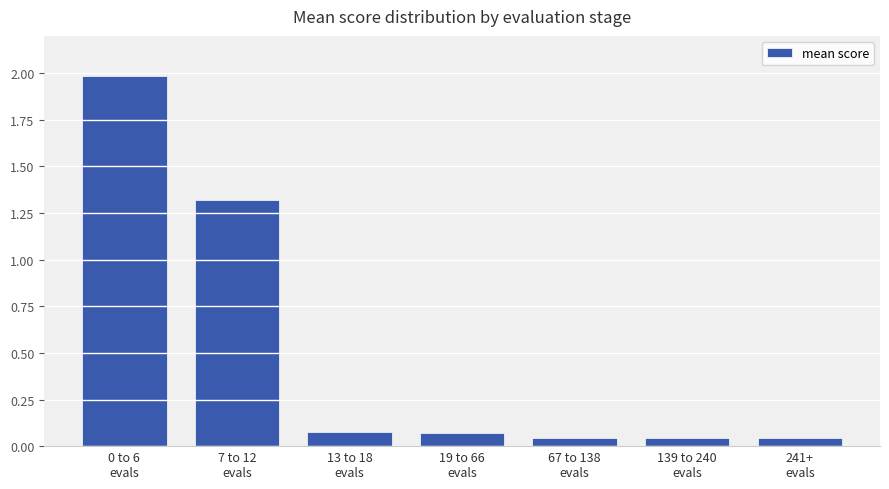

What is the sum of all values?

3.6